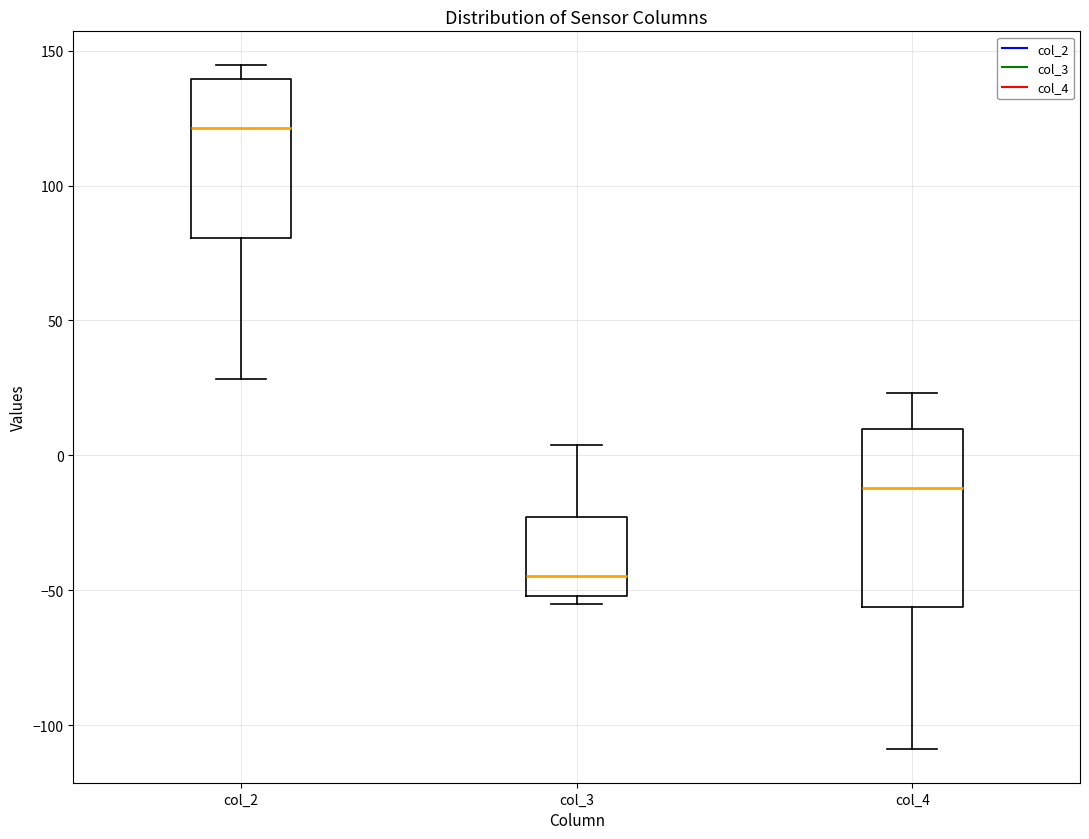

Where does the upper whisker of the box for col_3 end on the y-axis? The values are not printed on the chart, so give them approximately, as read against the axis.

5